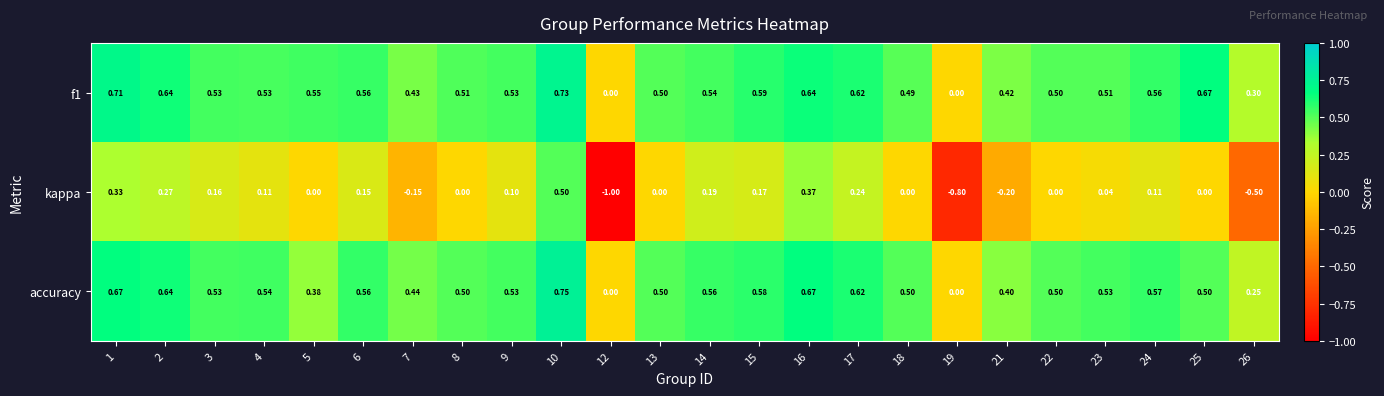

Which series has the widest spread of values?

kappa